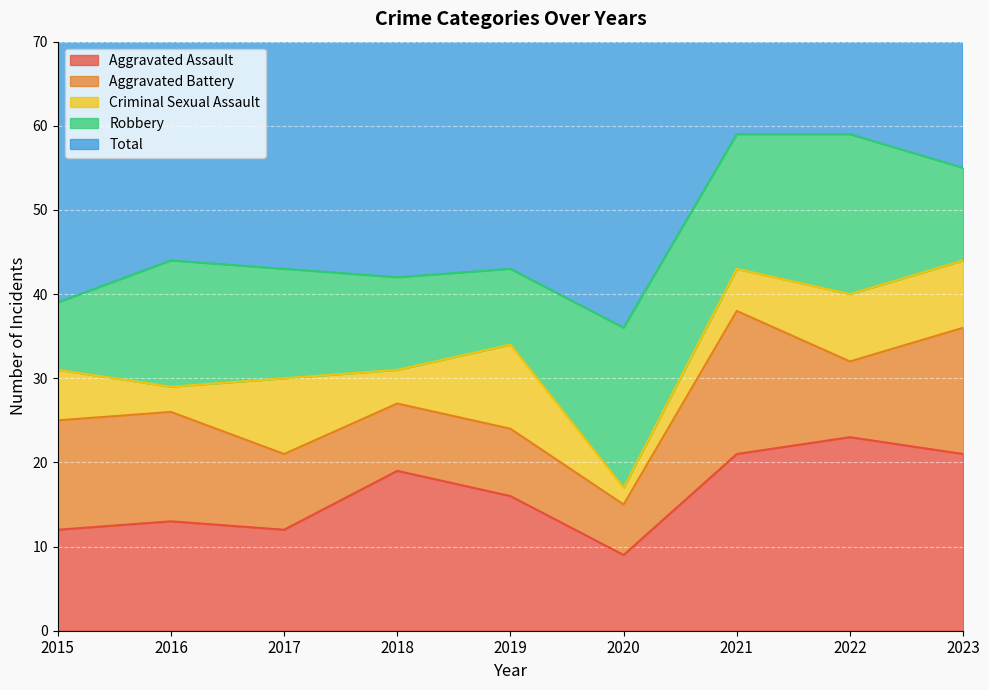

What is the difference between the maximum and minimum values in the Robbery series?

11